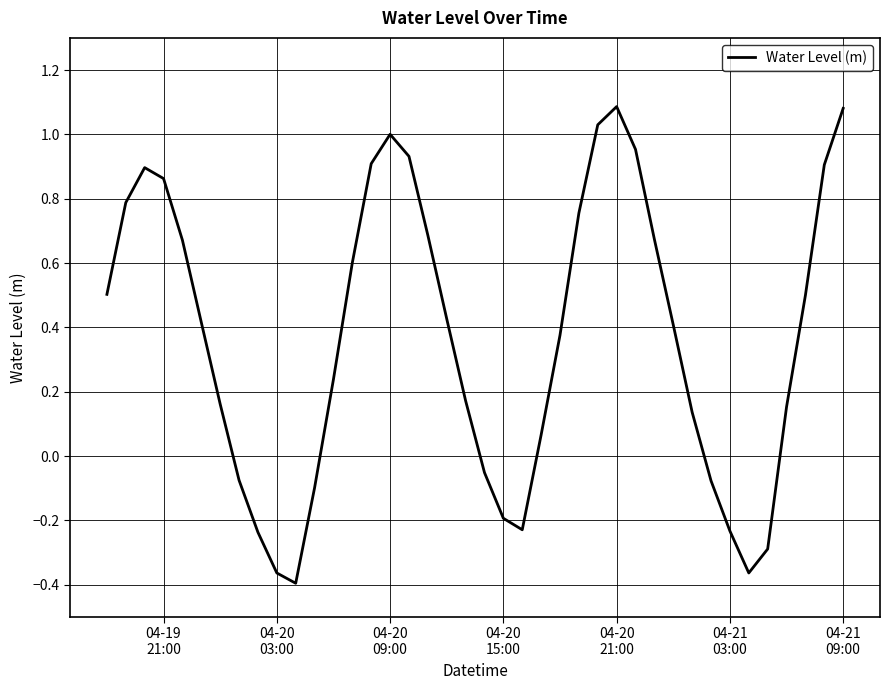

Does the chart display data point markers on the line(s)?

No